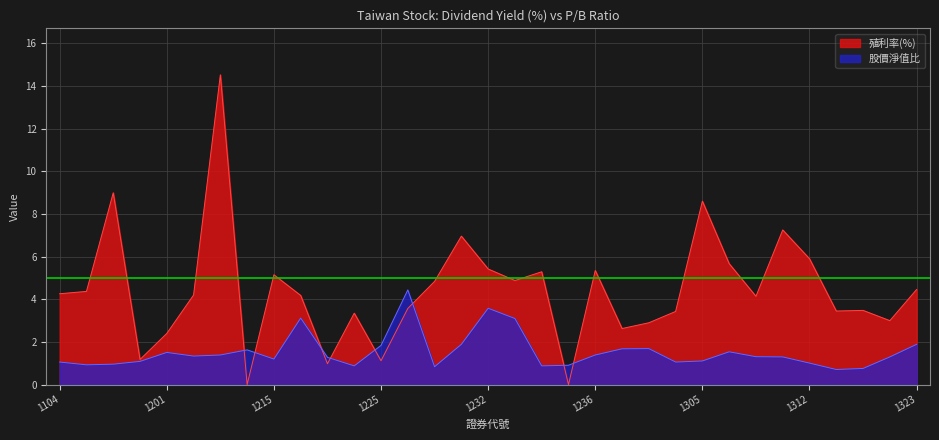

How many series are shown in this chart?

2